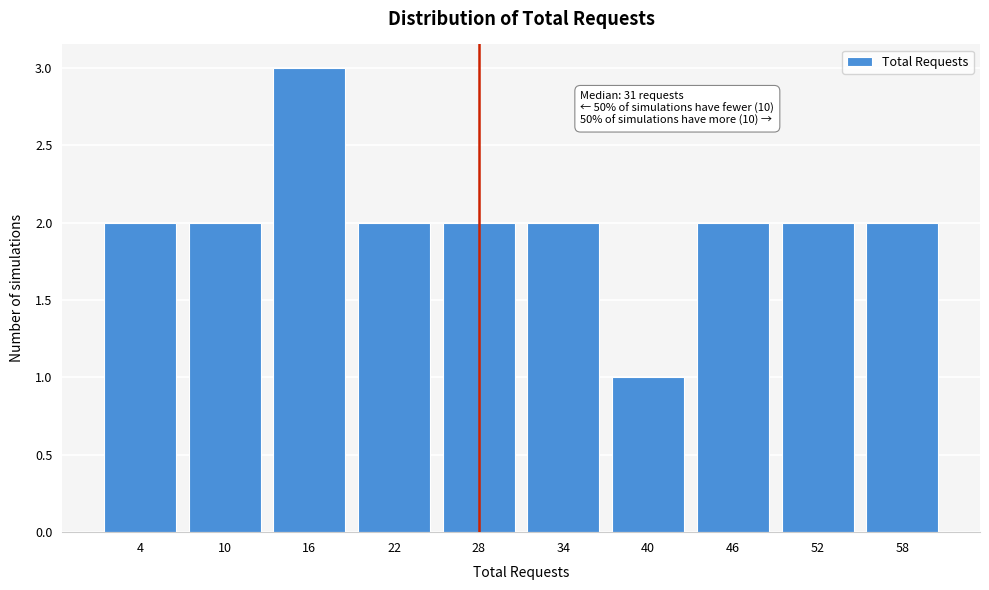

Reading left to right, extract all data points from this chart.

2	2	3	2	2	2	1	2	2	2